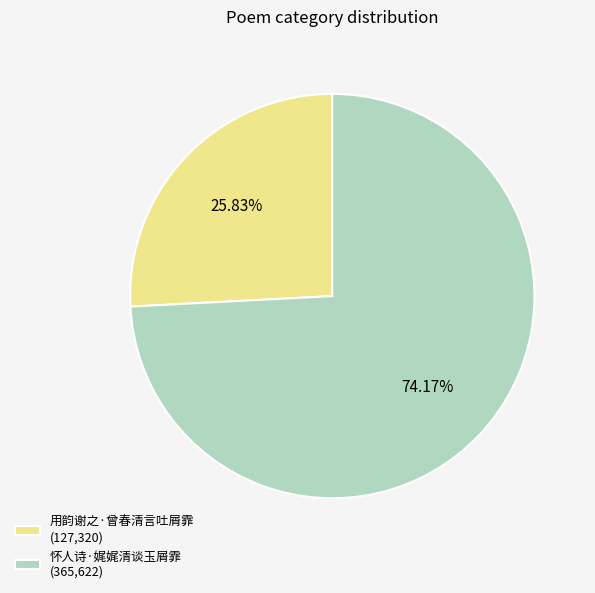

What is the majority slice?

怀人诗·娓娓清谈玉屑霏